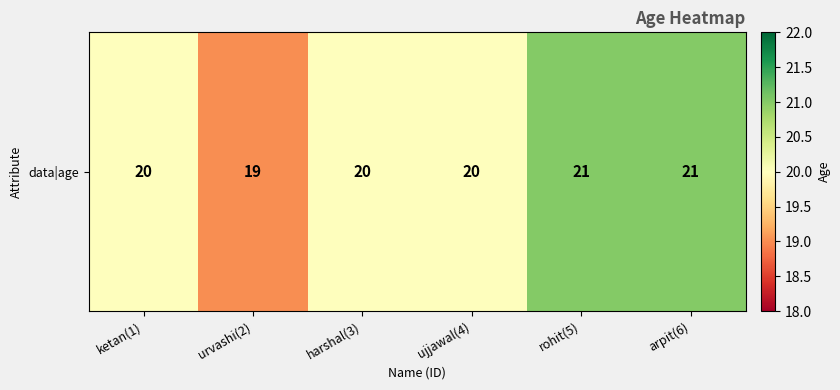

How many data points are above 20?

2